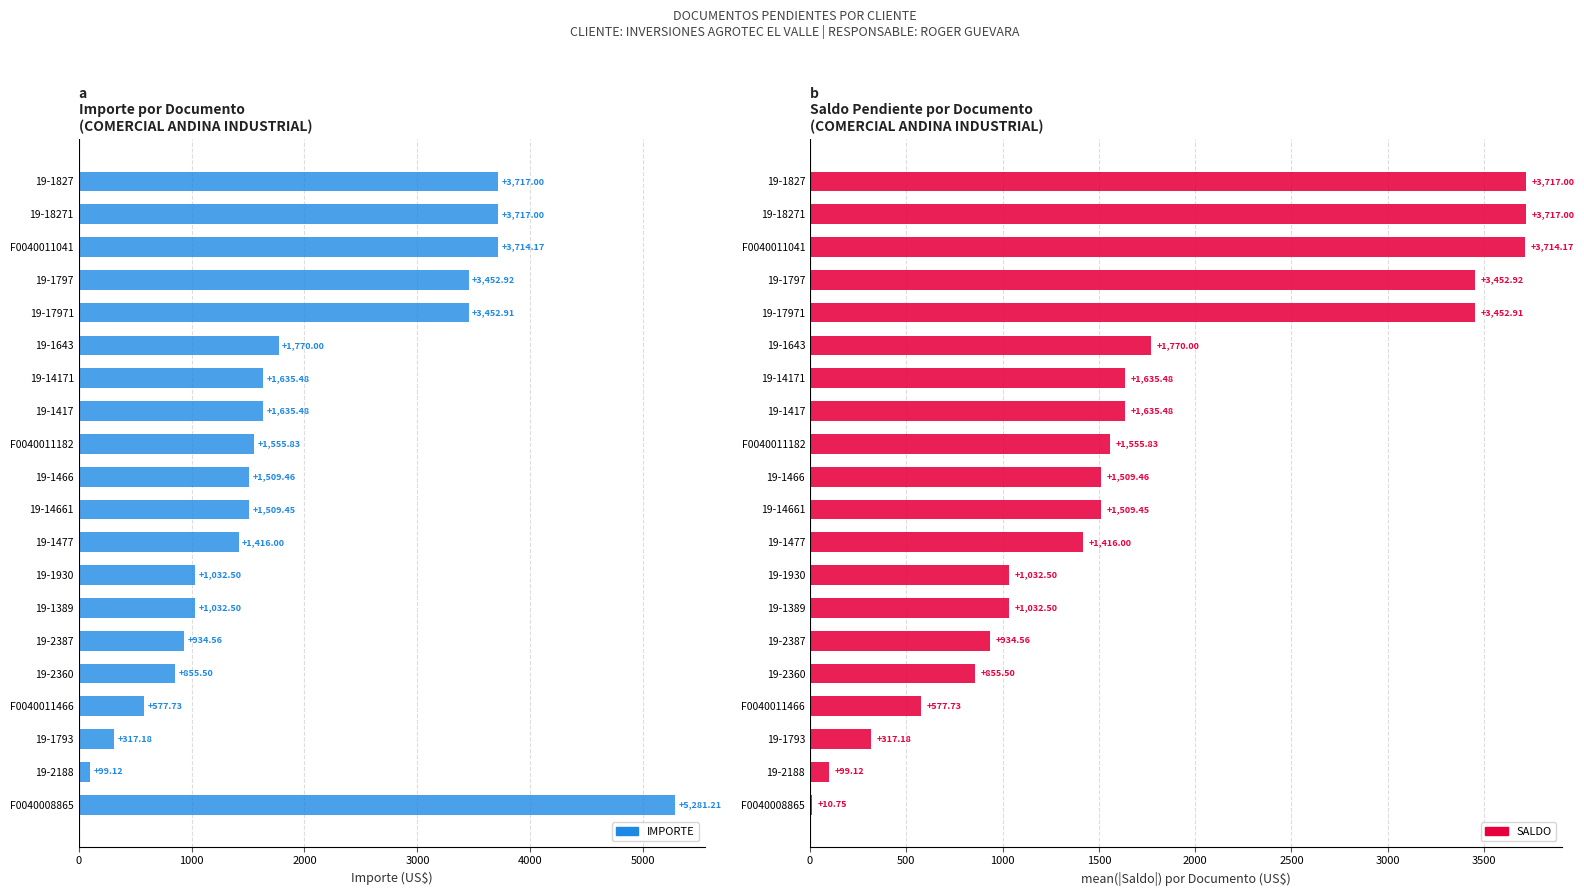

The value of SALDO at 19-2387 is 574.2. True or false?

False